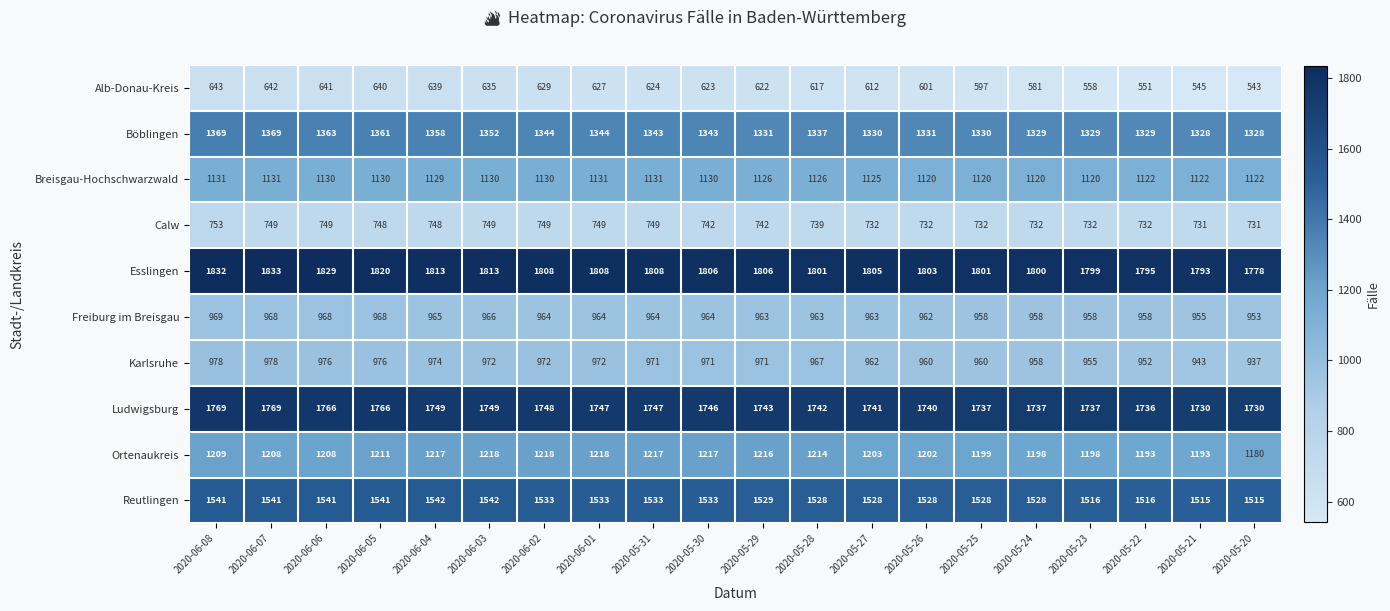

Which series has the widest spread of values?

Alb-Donau-Kreis